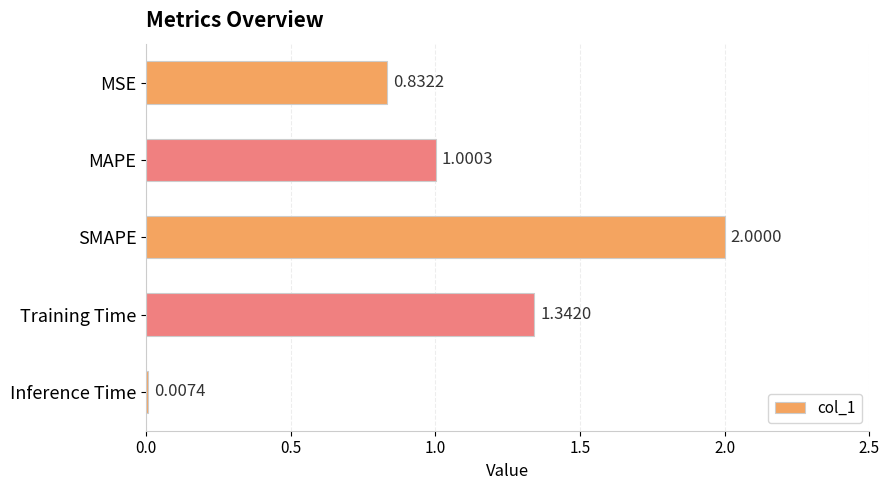

What is the sum of all values?

5.2